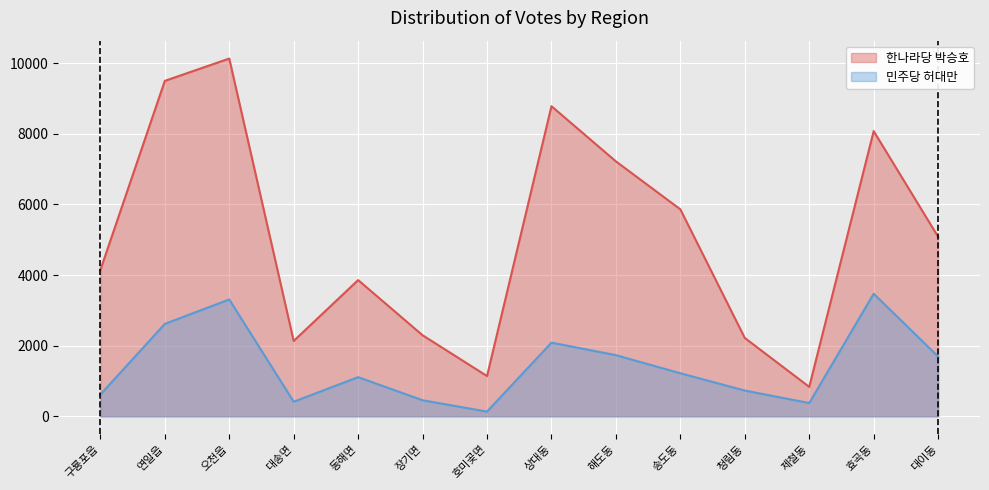

Where does the 민주당 허대만 series first go above 1219?

연일읍